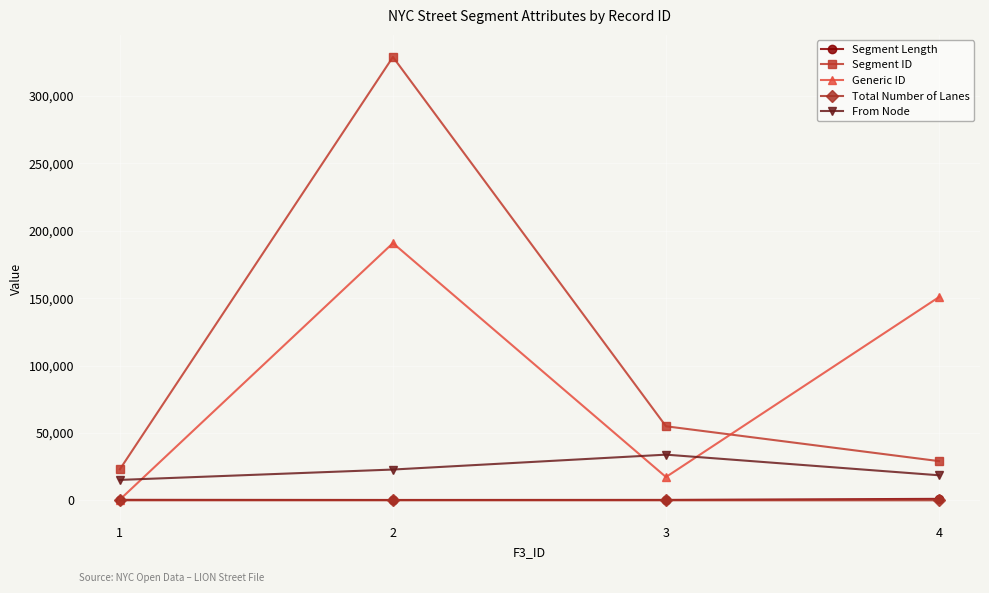

True or false: Total Number of Lanes and Segment ID cross at least once.

False